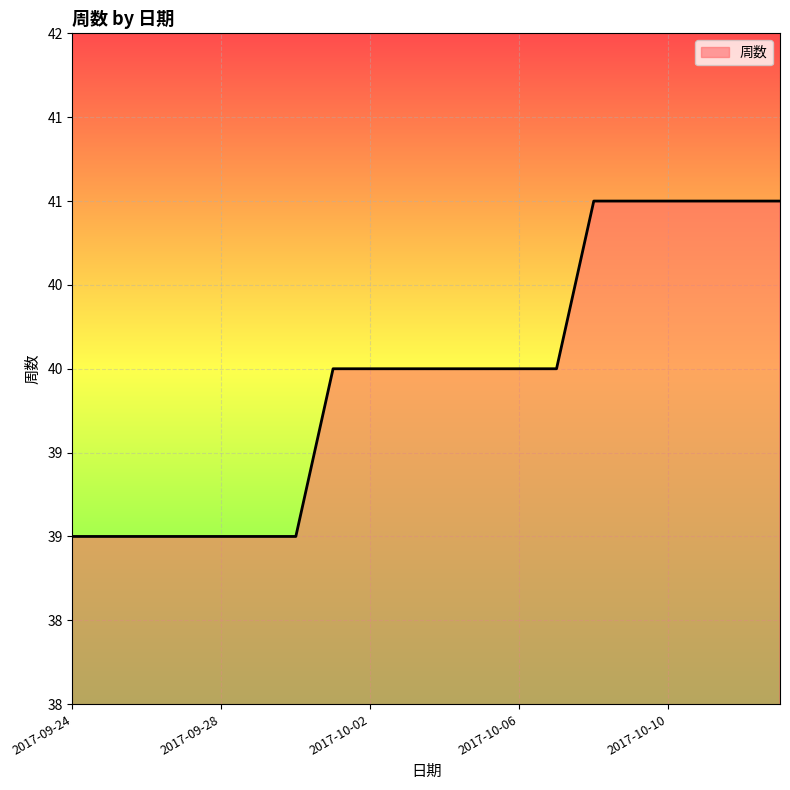

Does the chart have visible grid lines?

Yes